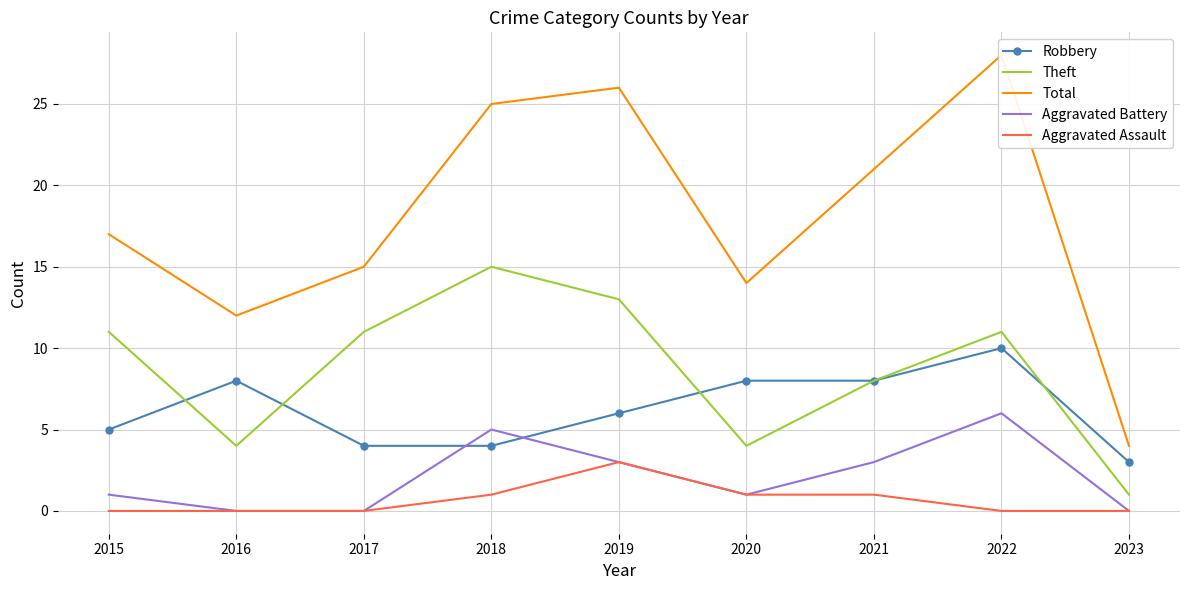

Is this an area chart (filled region under the line)?

No